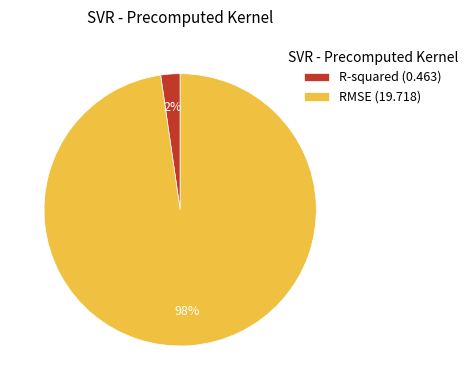

What is the largest slice in the pie chart?

RMSE